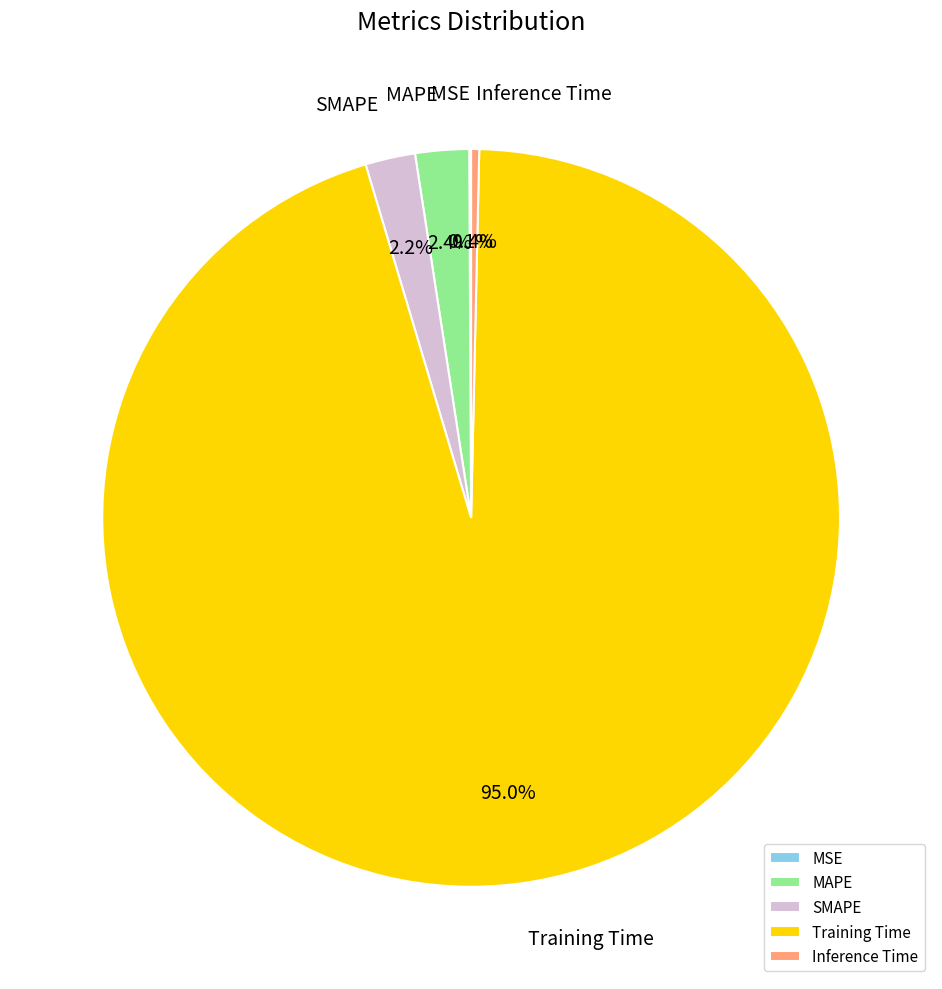

Combined, do SMAPE and Training Time account for over 50%?

Yes